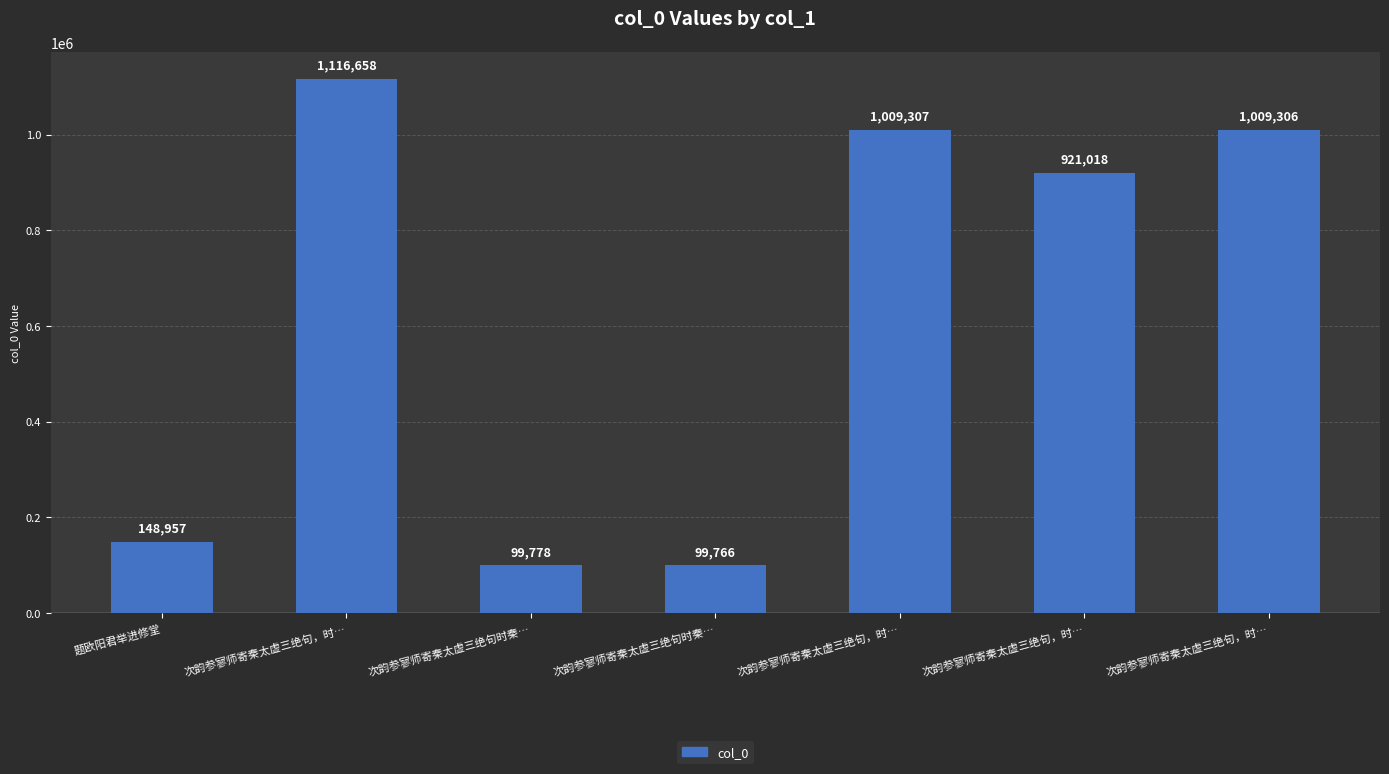

Does the chart contain any negative values?

No